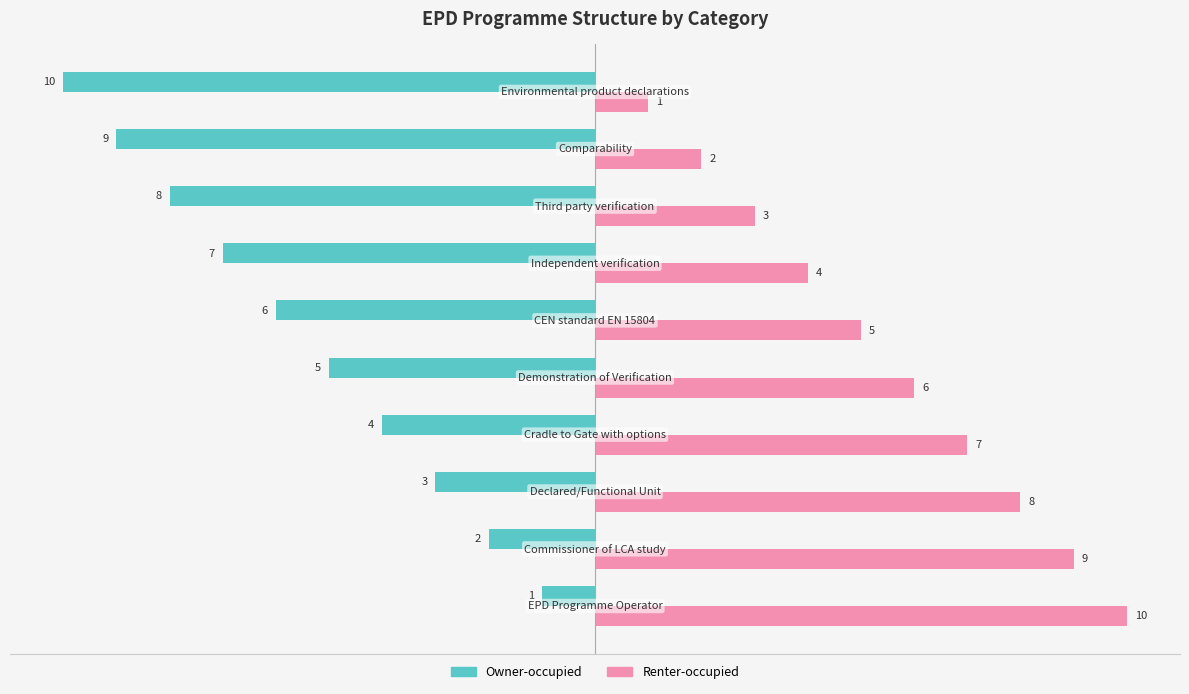

Which series has the largest total across all categories?

Renter-occupied